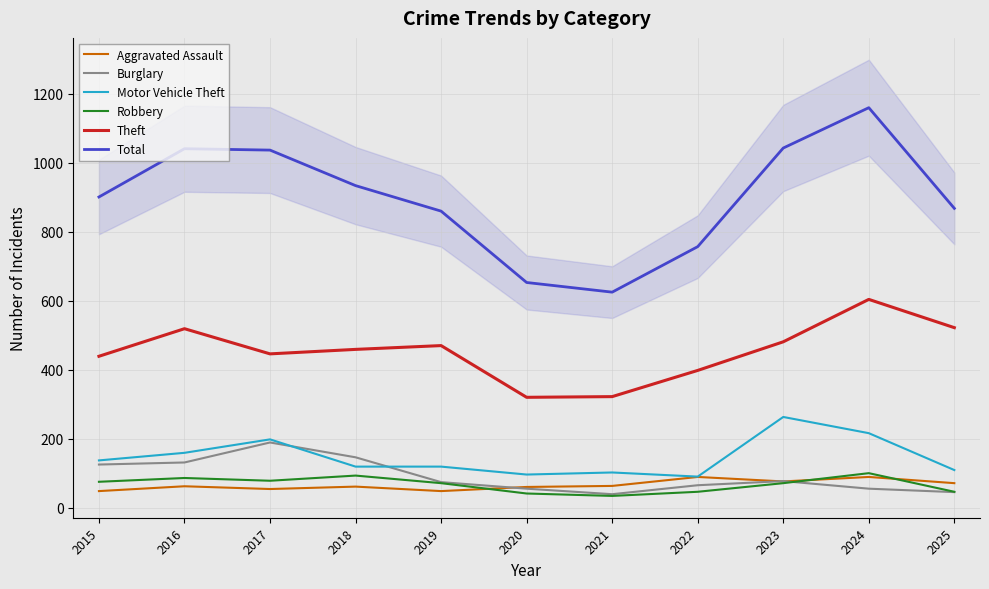

What is the difference between the second highest and second lowest values in the Theft series?

200